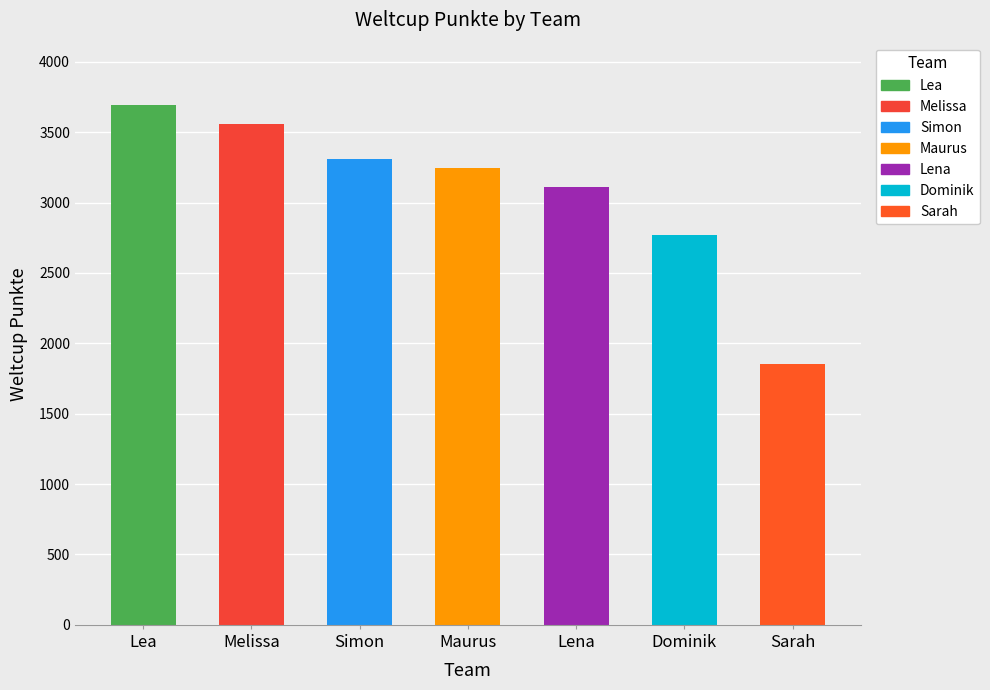

Reading right to left, list all the values displayed in this chart.

Sarah=1854	Dominik=2770	Lena=3111	Maurus=3243	Simon=3313	Melissa=3559	Lea=3693